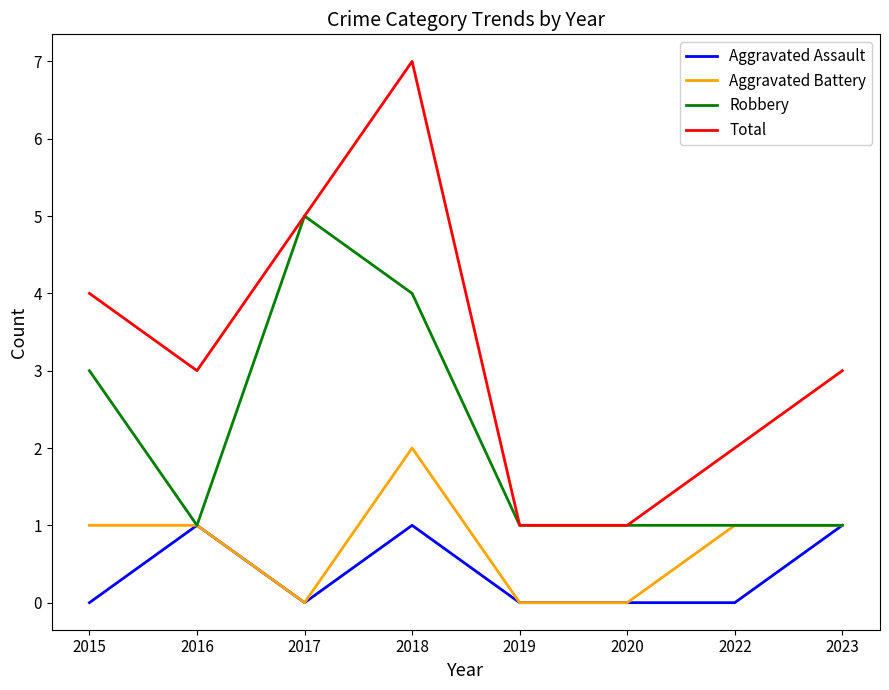

True or false: Aggravated Assault has a value of 1 at 2023.

True